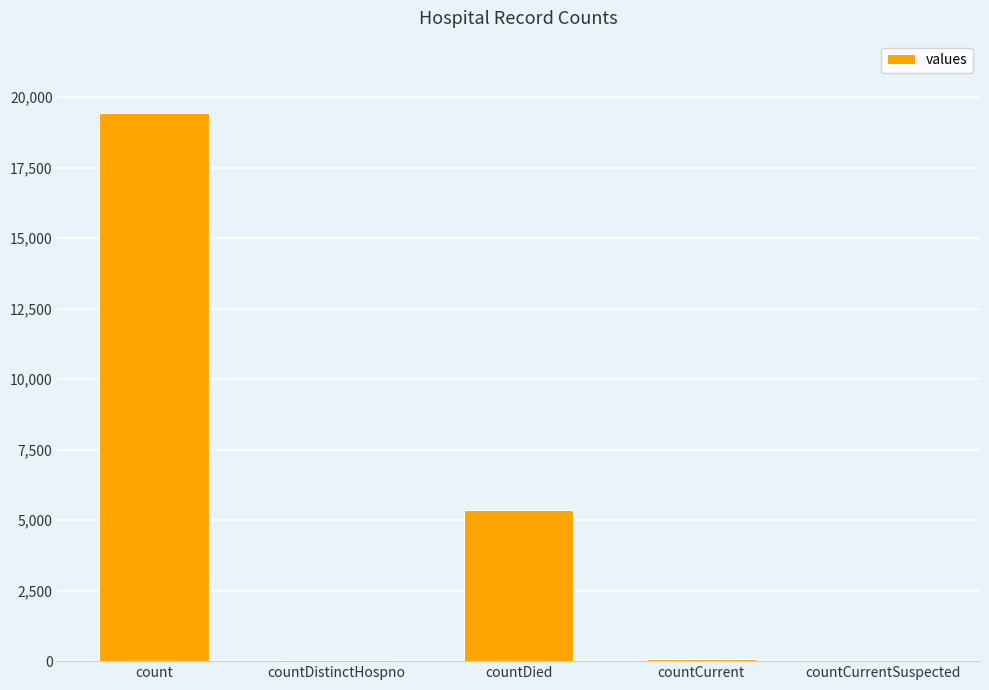

Which has a higher value, countDied or countCurrentSuspected?

countDied